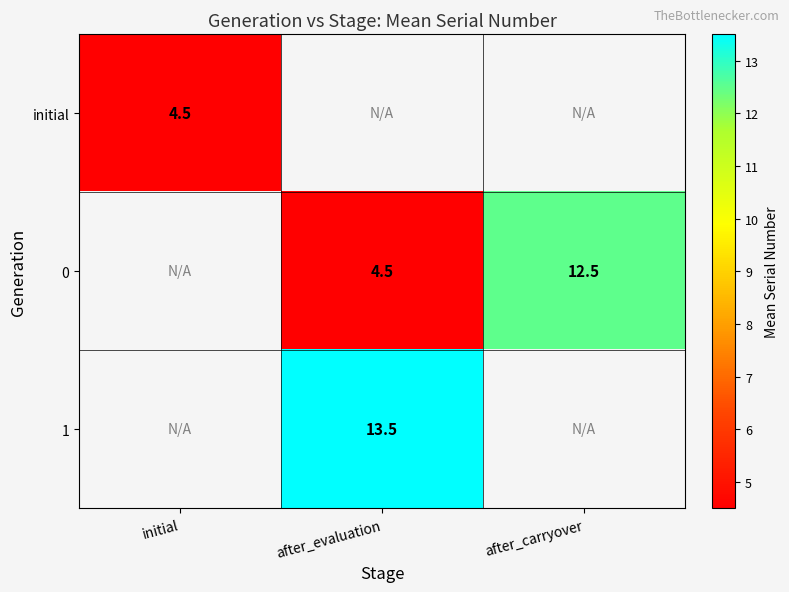

What is the smallest value displayed?

4.5